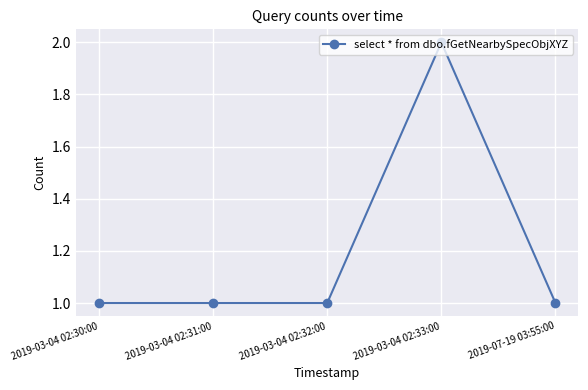

What is the average value?

1